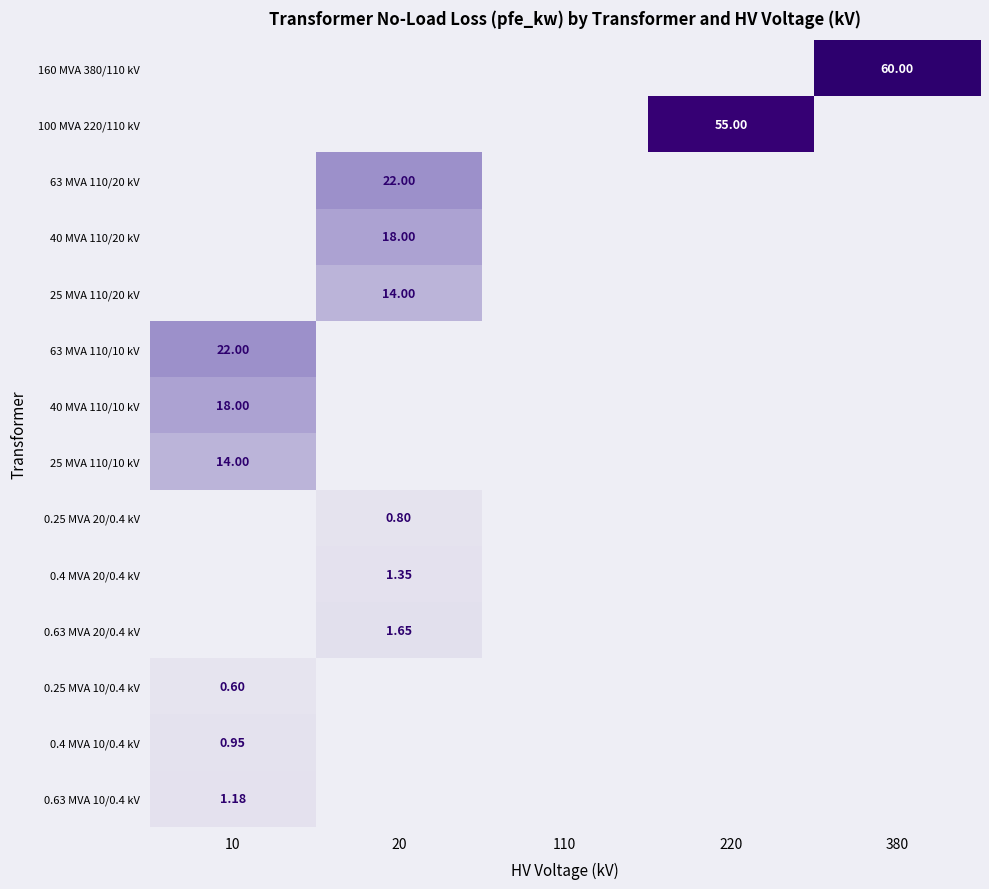

List the labels in order of 0.63 MVA 10/0.4 kV value, smallest first.

20, 110, 220, 380, 10